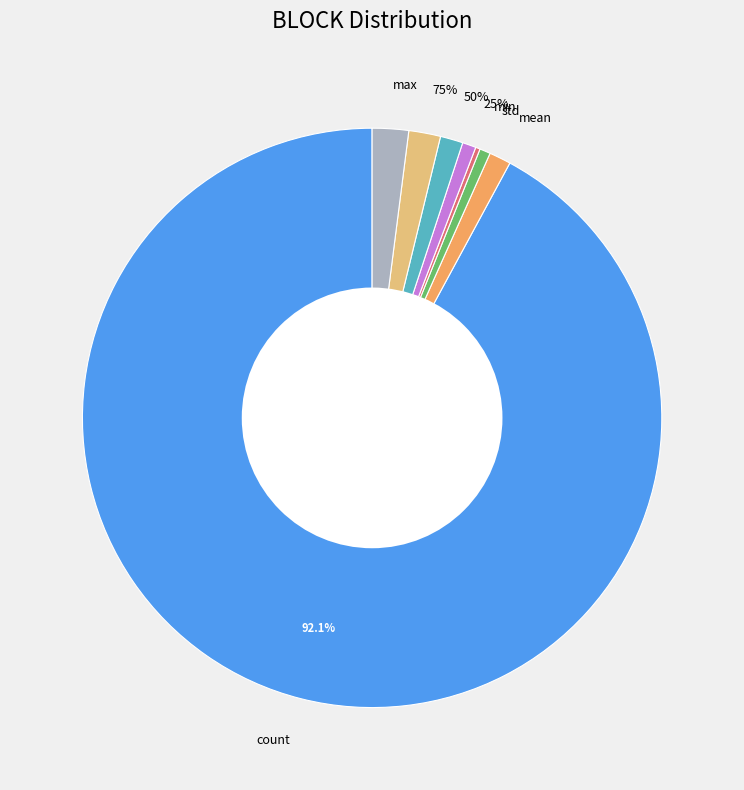

How many slices are in this pie chart?

8